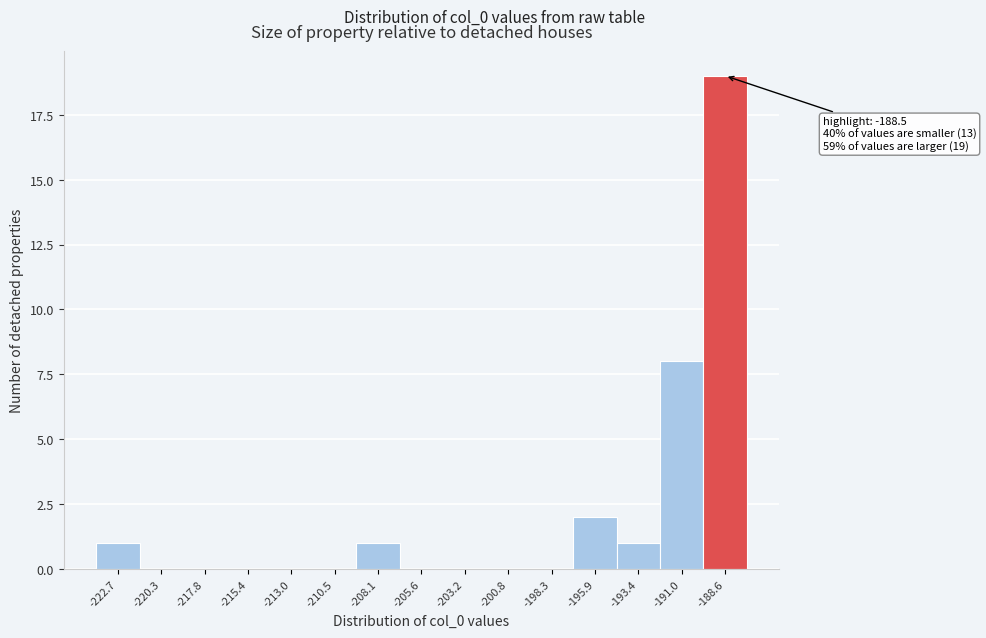

Reading left to right, list all the values displayed in this chart.

-222.7=1	-220.3=0	-217.8=0	-215.4=0	-213.0=0	-210.5=0	-208.1=1	-205.6=0	-203.2=0	-200.8=0	-198.3=0	-195.9=2	-193.4=1	-191.0=8	-188.6=19